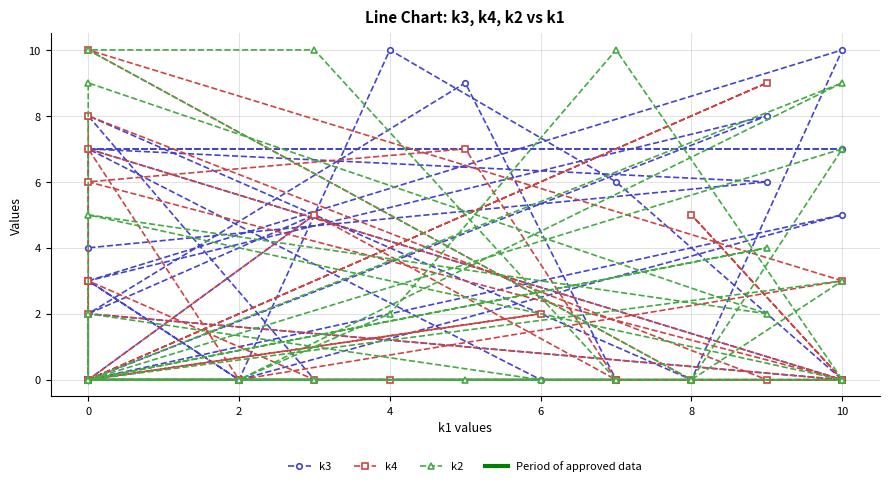

How many lines are shown in the chart?

3